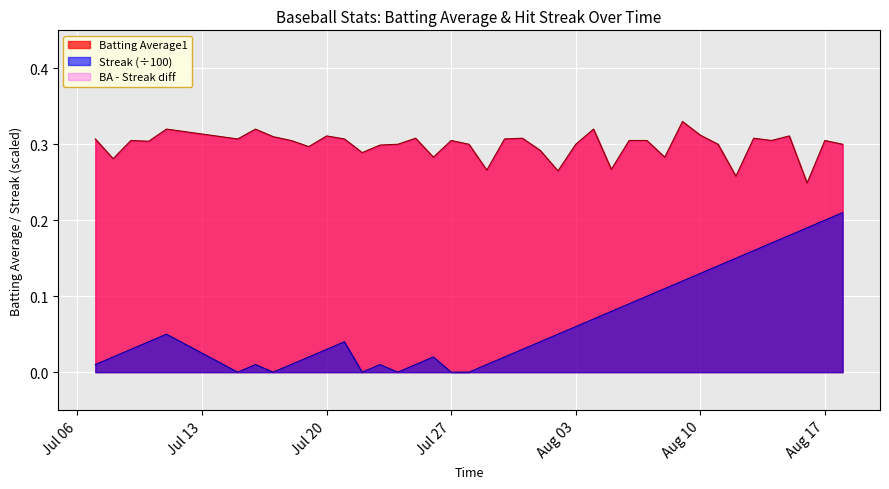

True or false: Batting Average1 and Streak (÷100) cross at least once.

False